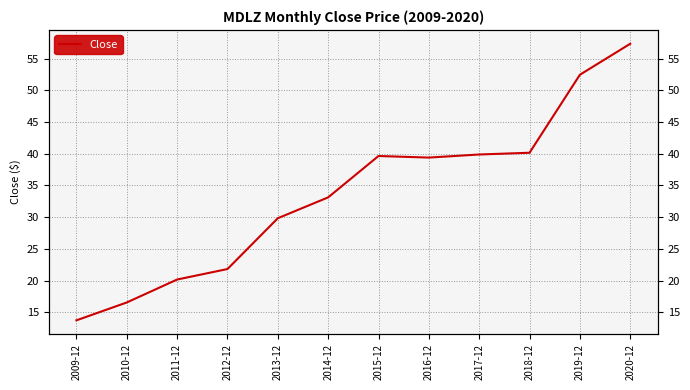

Reading left to right, what are all the values shown in this chart?

2009-12=13.7	2010-12=16.6	2011-12=20.2	2012-12=21.8	2013-12=29.8	2014-12=33.1	2015-12=39.7	2016-12=39.4	2017-12=39.9	2018-12=40.2	2019-12=52.5	2020-12=57.4